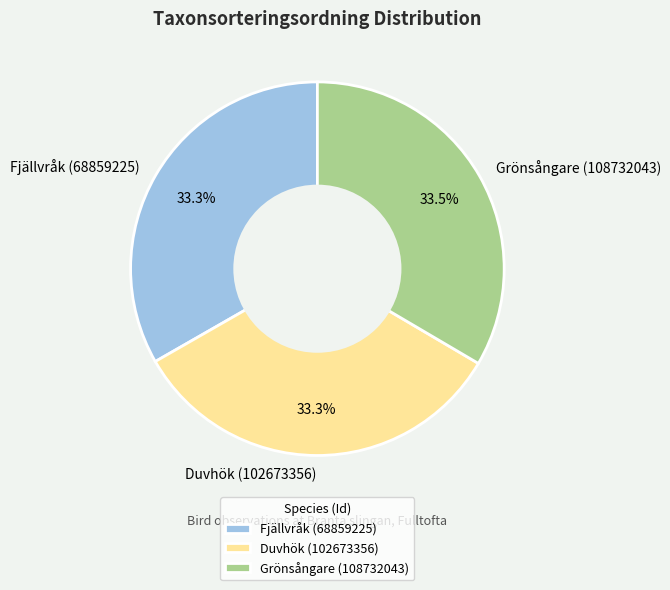

What percentage do Grönsångare (108732043) and Duvhök (102673356) together represent?

66.7%